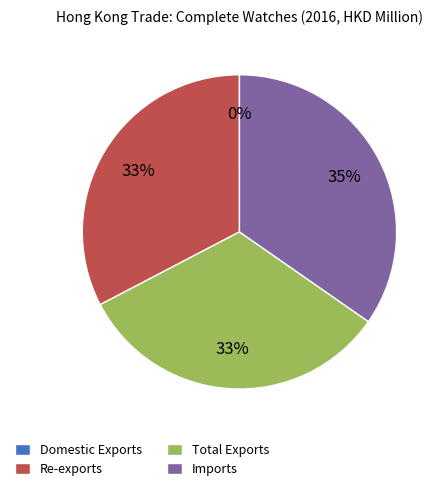

Is there a majority slice in this chart?

No